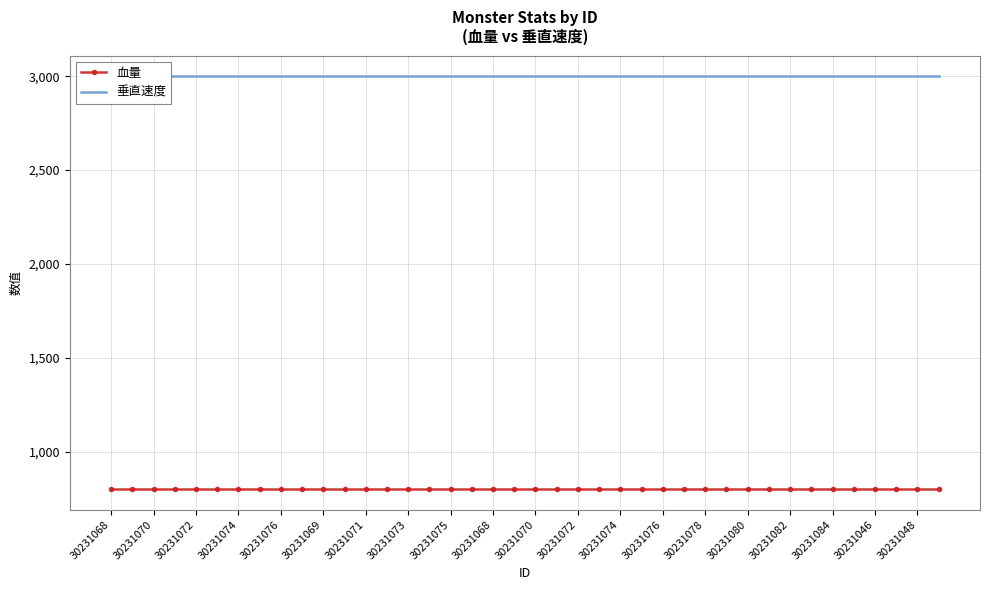

What are all the series names shown in the legend?

血量, 垂直速度